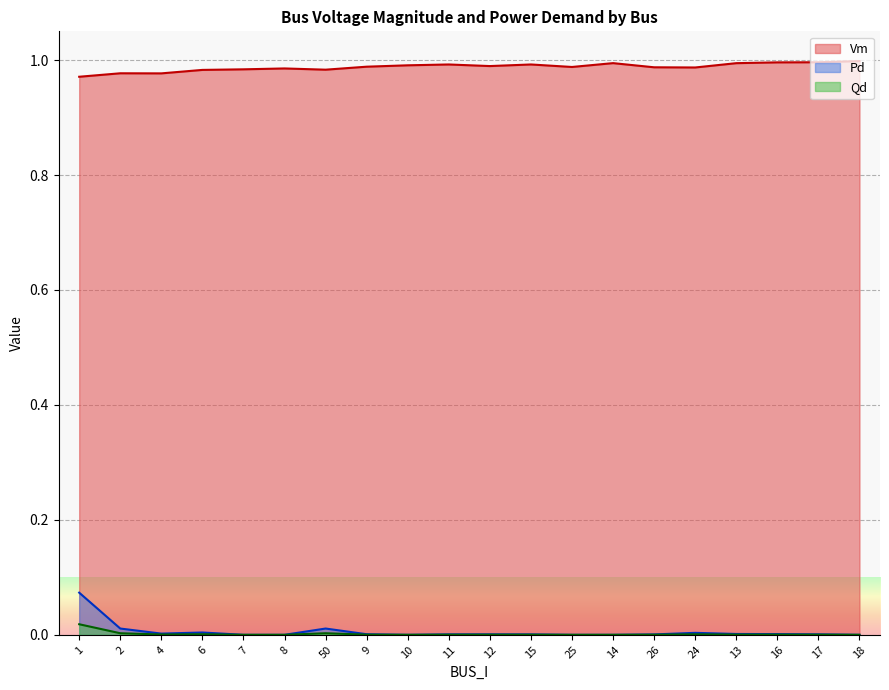

Reading right to left, transcribe all the data shown in this chart.

Vm: 18=1.0	17=1.0	16=1.0	13=1.0	24=1.0	26=1.0	14=1.0	25=1.0	15=1.0	12=1.0	11=1.0	10=1.0	9=1.0	50=1.0	8=1.0	7=1.0	6=1.0	4=1.0	2=1.0	1=1.0
Pd: 18=0.0	17=0.0	16=0.0	13=0.0	24=0.0	26=0.0	14=0.0	25=0.0	15=0.0	12=0.0	11=0.0	10=0.0	9=0.0	50=0.0	8=0.0	7=0.0	6=0.0	4=0.0	2=0.0	1=0.1
Qd: 18=0.0	17=0.0	16=0.0	13=0.0	24=0.0	26=0.0	14=0.0	25=0.0	15=0.0	12=0.0	11=0.0	10=0.0	9=0.0	50=0.0	8=0.0	7=0.0	6=0.0	4=0.0	2=0.0	1=0.0